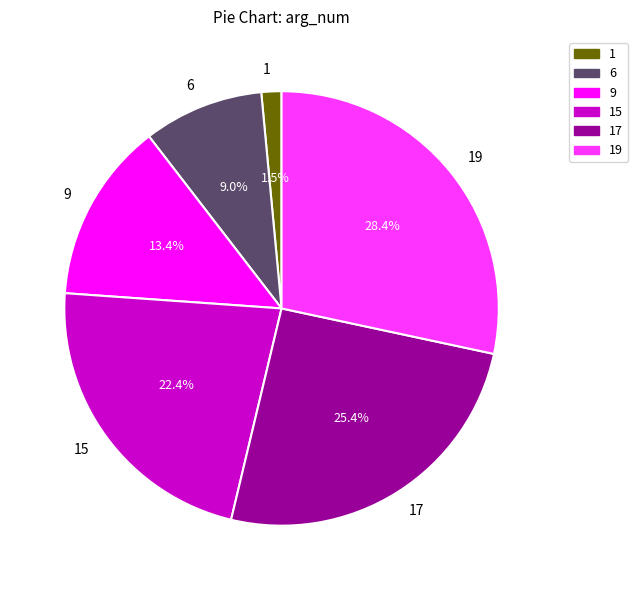

What percentage is the 15 slice, to the nearest percent?

22%